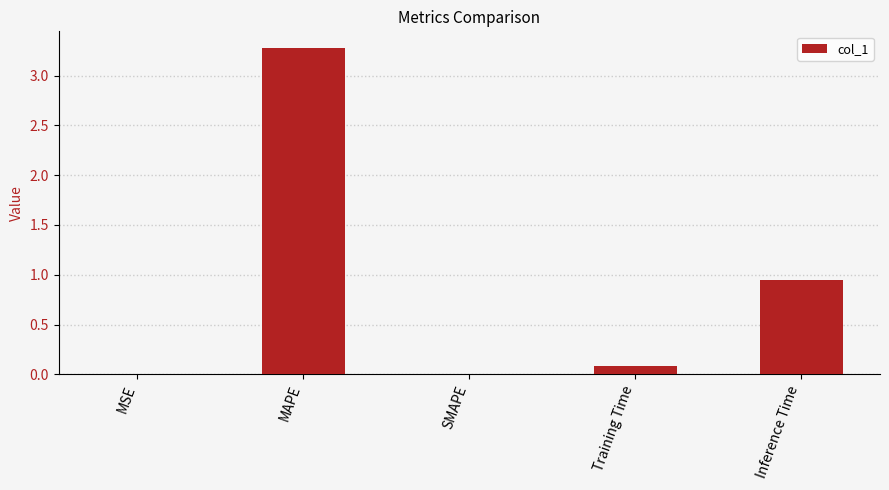

True or false: the data shows -1.3 at SMAPE.

False